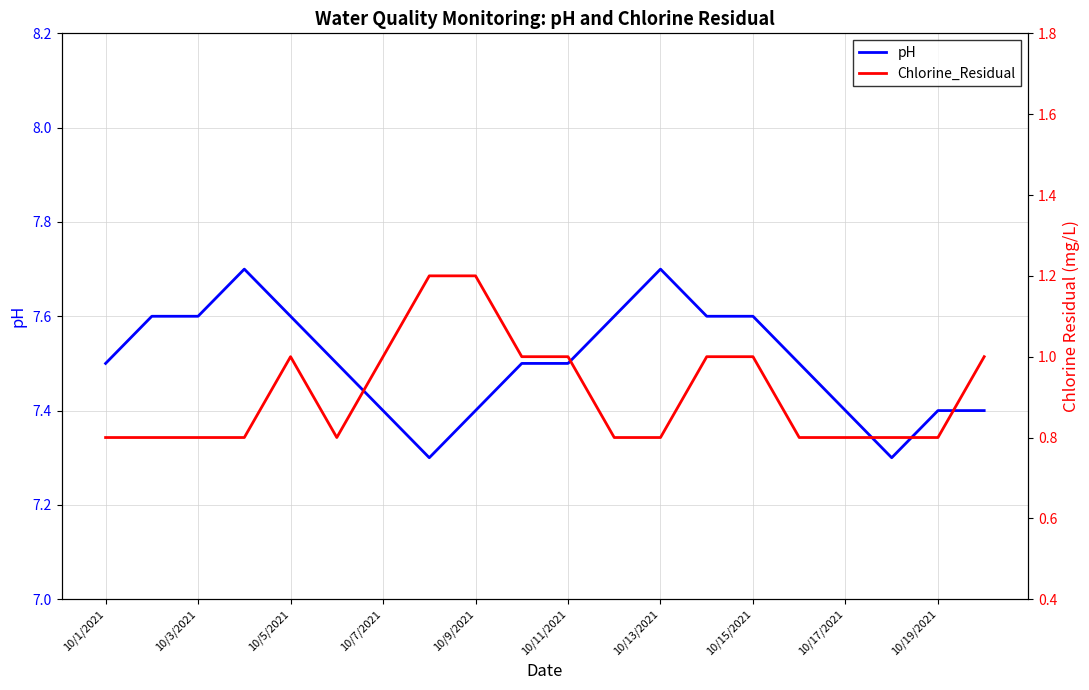

Is it true that pH equals 7.4 at 10/17/2021?

True